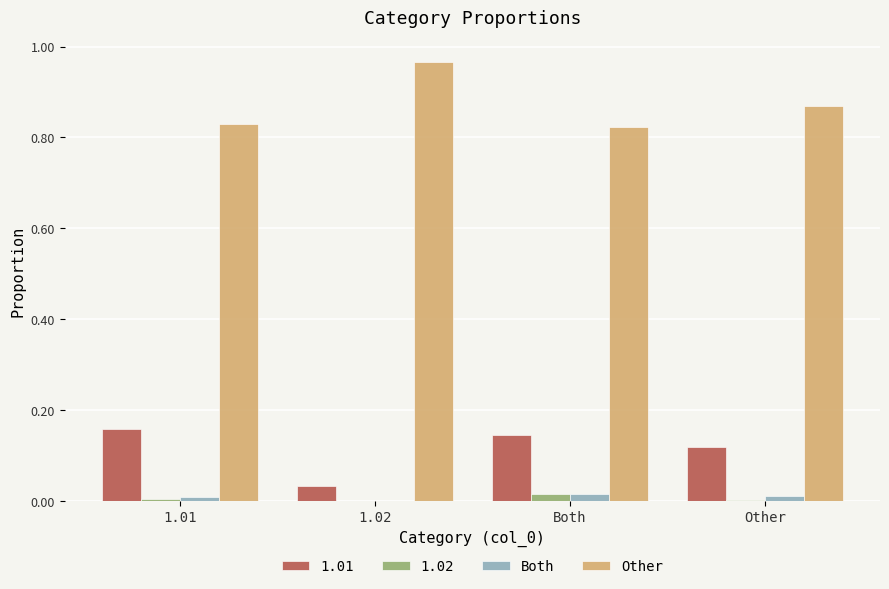

Is the value of 1.01 at Other greater than the value of Other at Other?

No